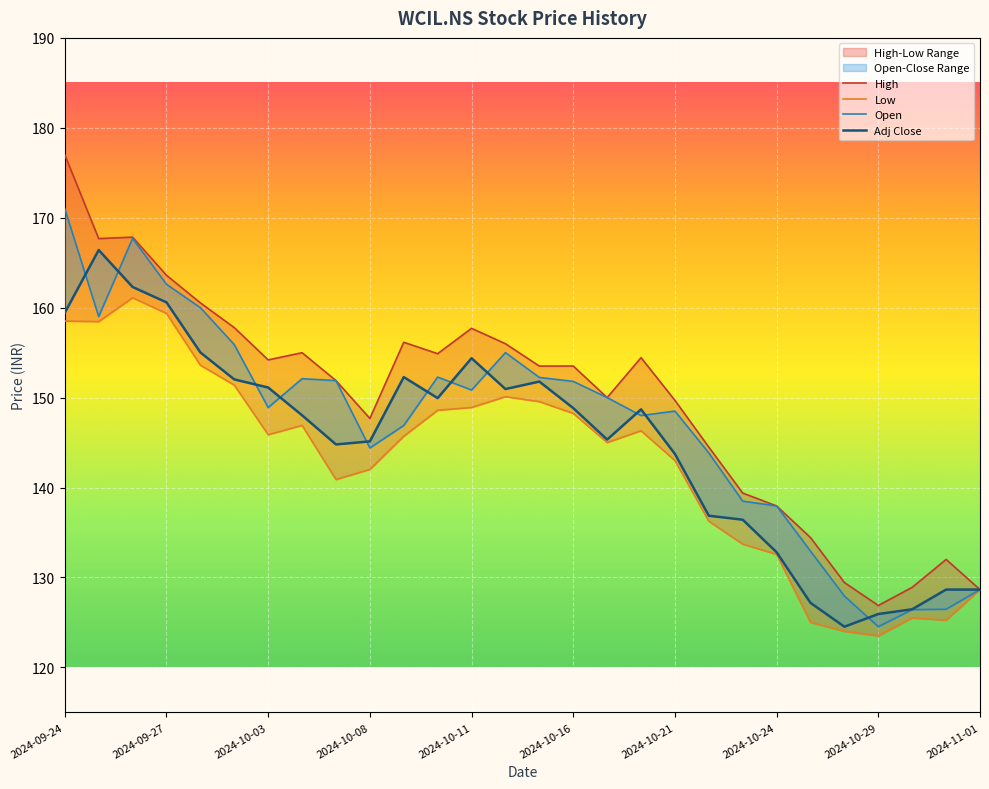

What is the lowest value of the Adj Close series?

124.5